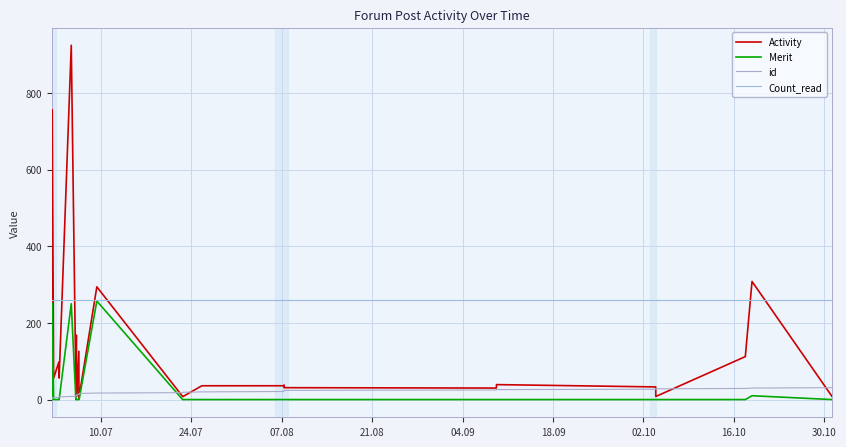

What are all the series names shown in the legend?

Activity, Merit, id, Count_read